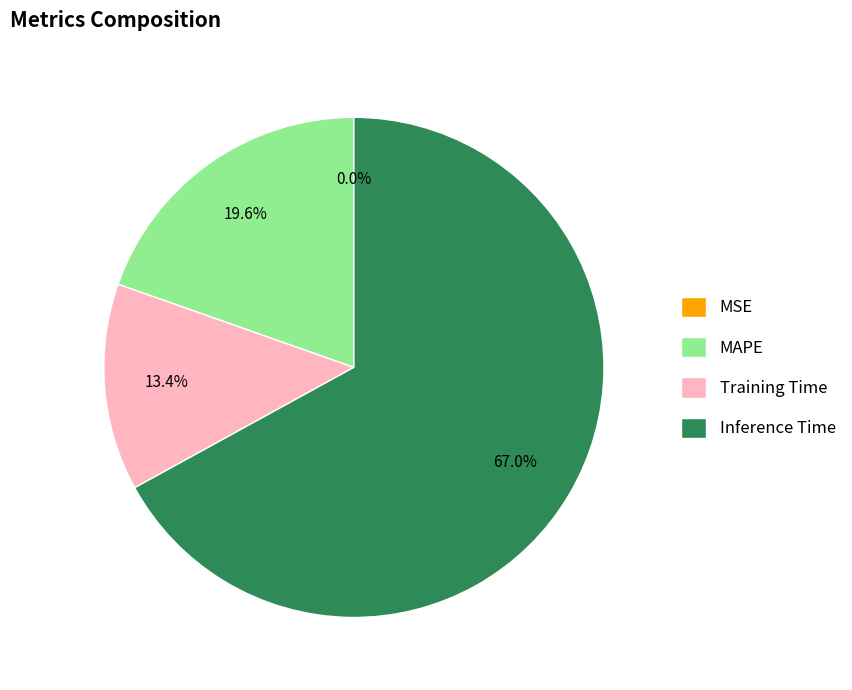

To the nearest percent, what portion does Inference Time represent?

67%